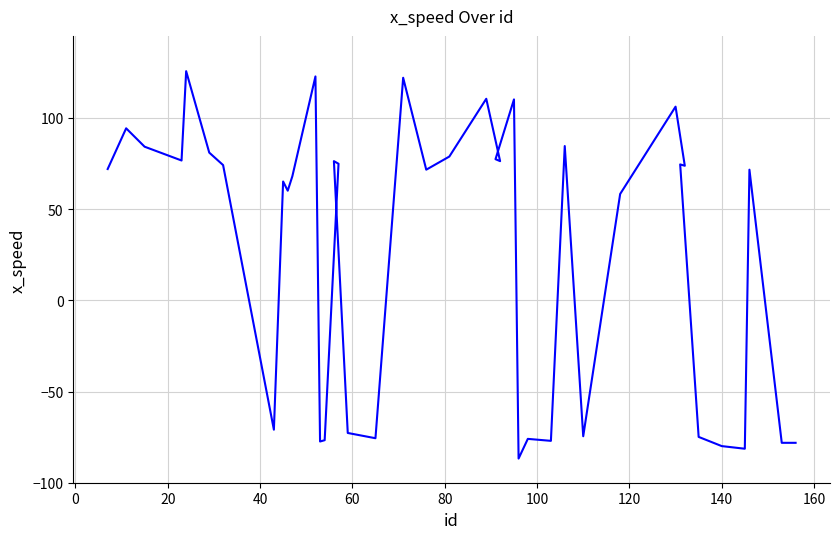

The value at 34 is -132.6. True or false?

False